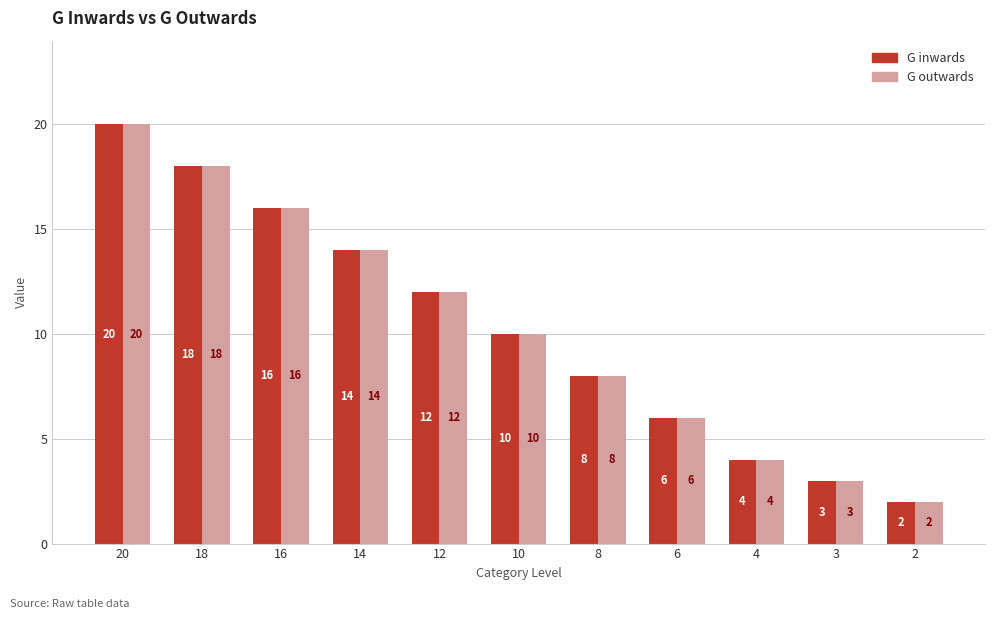

What is the value of the G inwards bar at the 4th from the left?

14